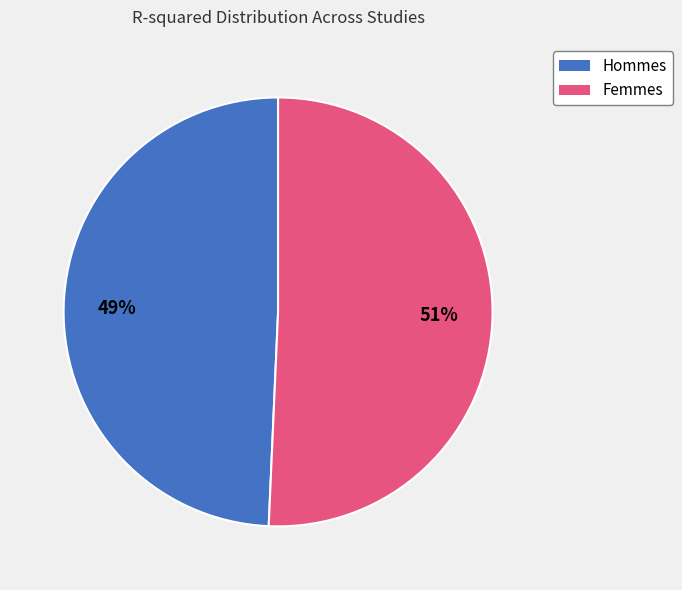

Is there a majority slice in this chart?

Yes